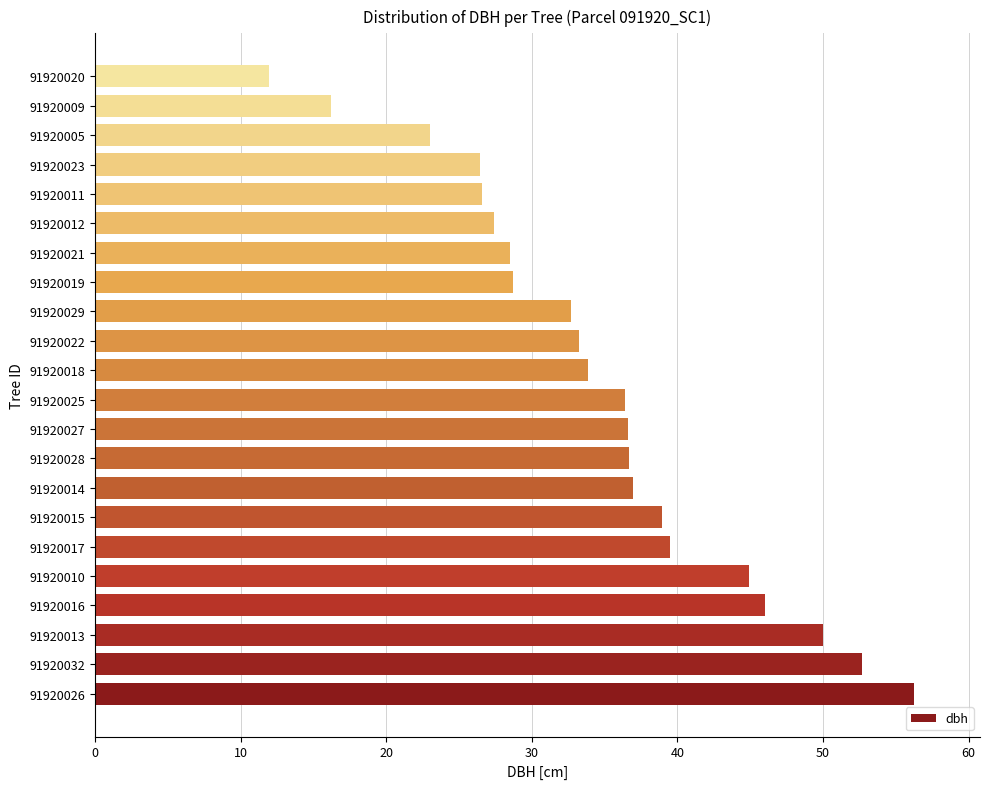

Where is the data nearest to the value 34?

91920018